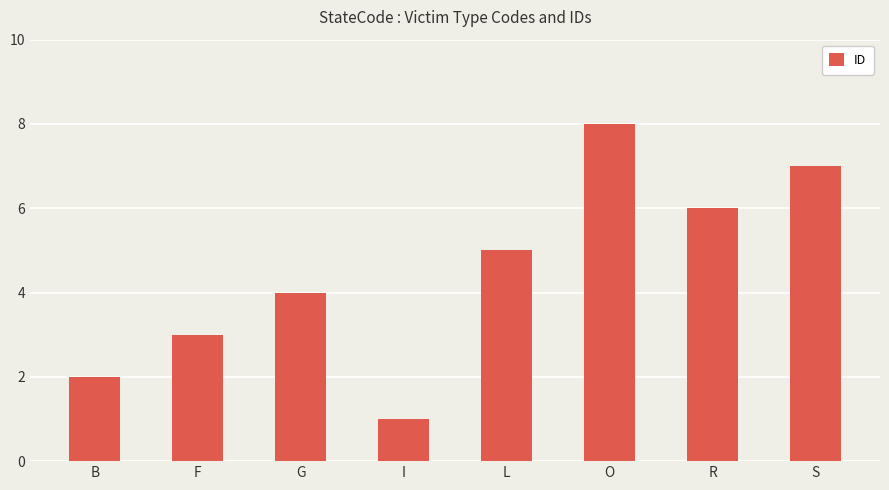

The value at O is 8. True or false?

True